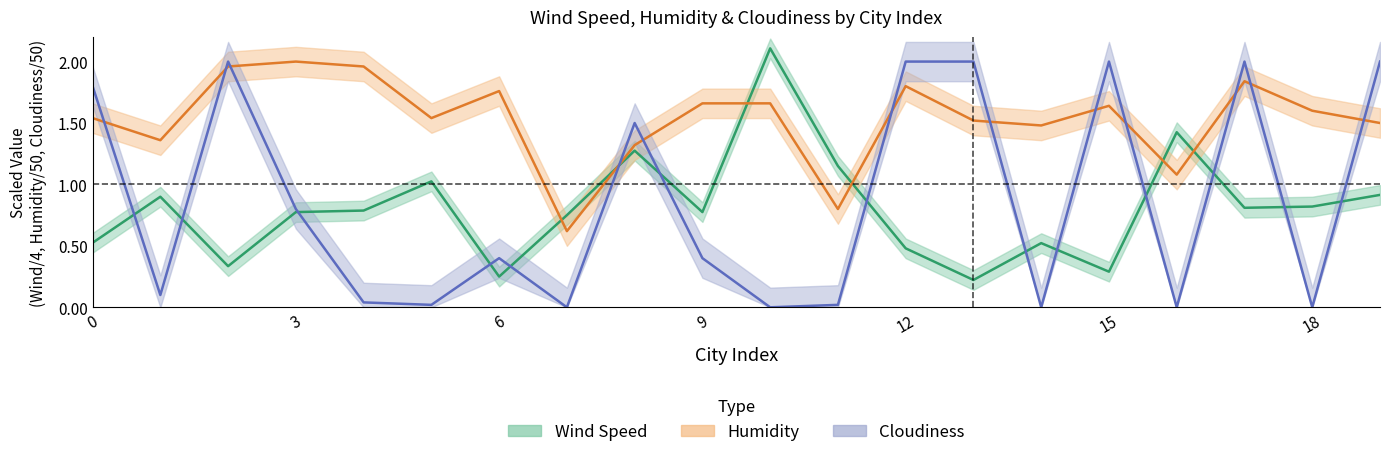

What is the sum of all Humidity values?

30.6